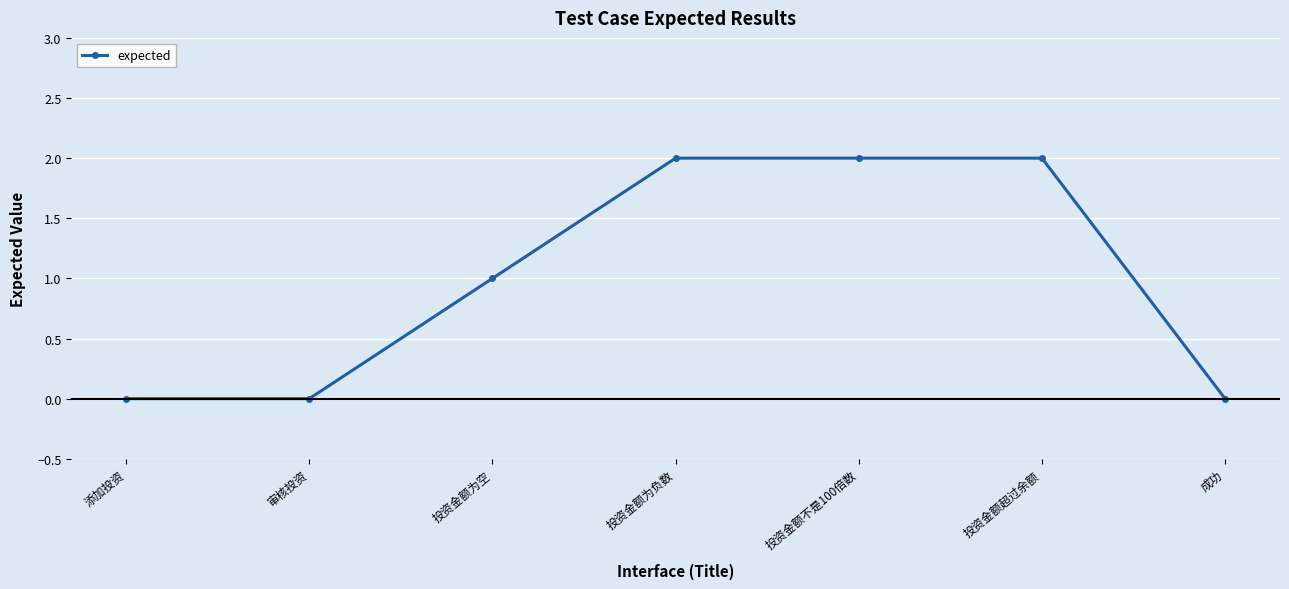

The chart shows a value of 1 at 成功. True or false?

False